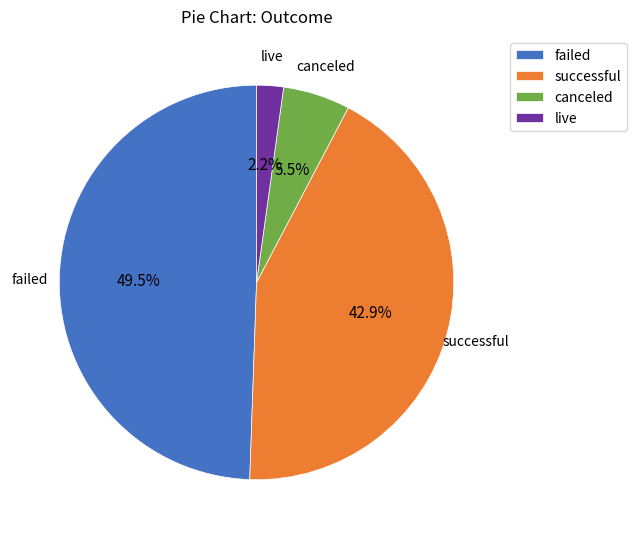

To the nearest percent, what portion does live represent?

2%